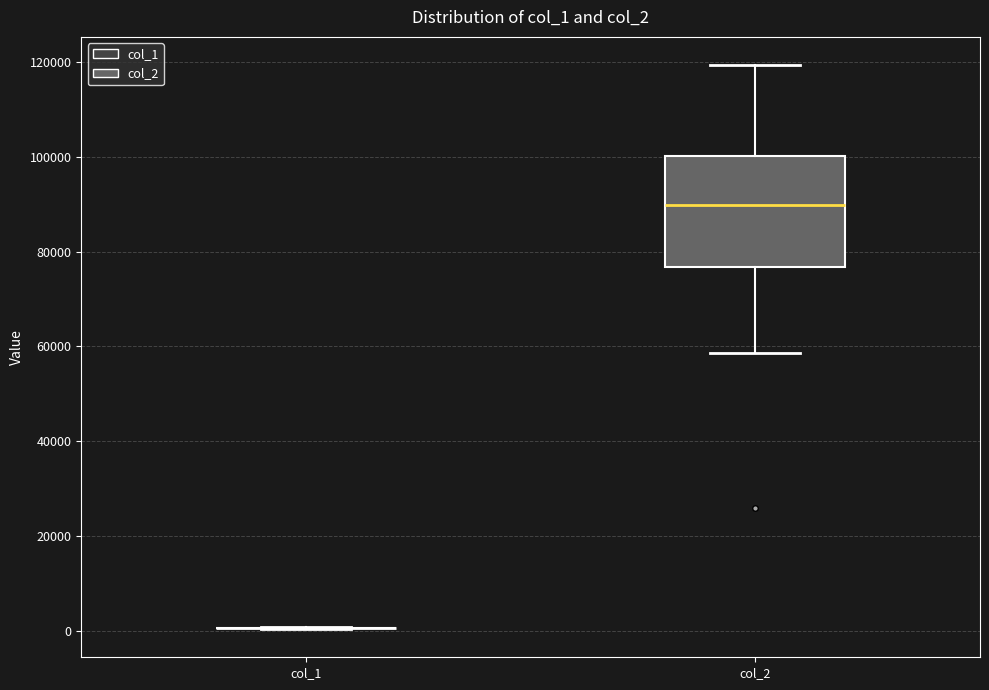

Reading left to right, transcribe this box plot: for each box, give where its median line is, the range the box spans, and where its two whiskers end, as read against the y-axis. The values are not printed on the chart, so give them approximately, as read against the axis.

col_1: box collapsed to a line at 0, whiskers 0 to 0
col_2: median 90000, box 76000 to 100000, whiskers 58000 to 120000